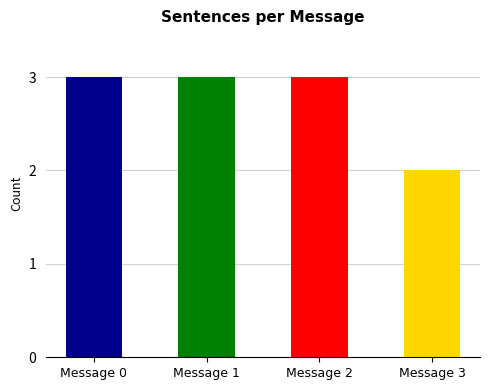

Read the value at Message 0.

3